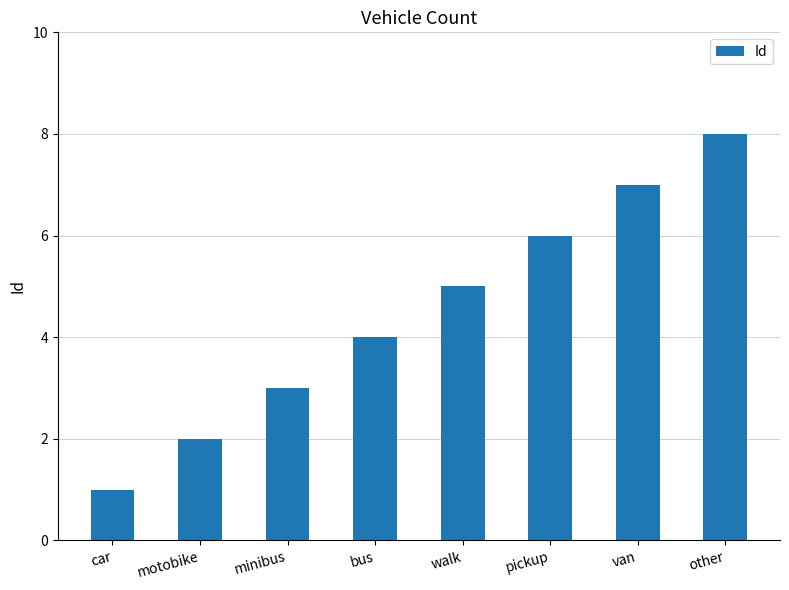

What is the label of the 2nd bar from the left?

motobike